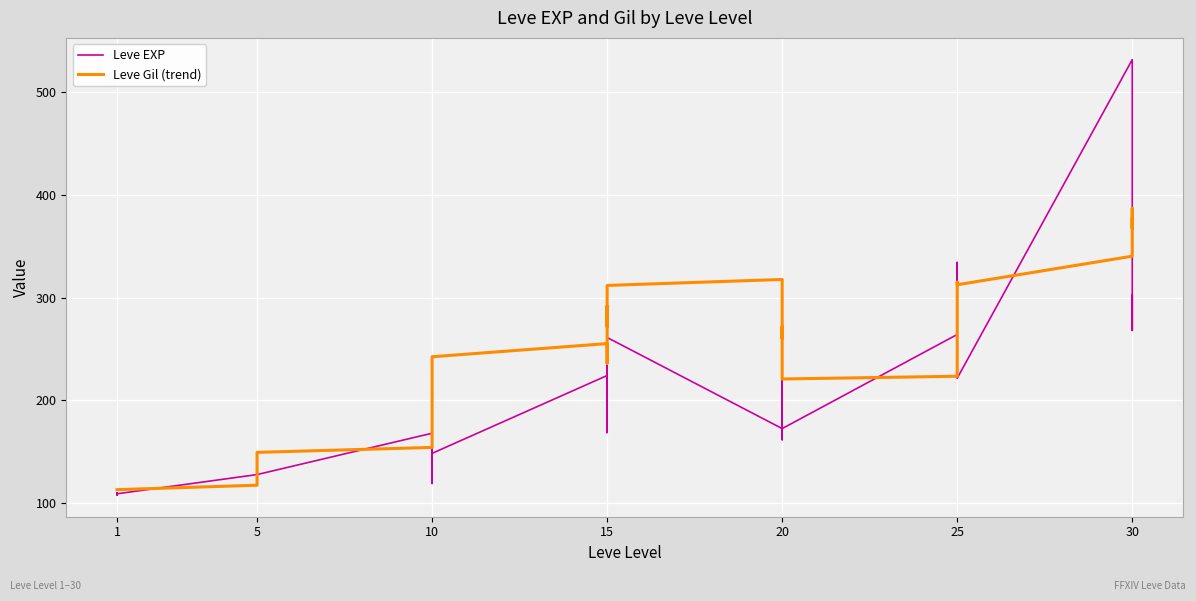

Read the value at 25.

221.6